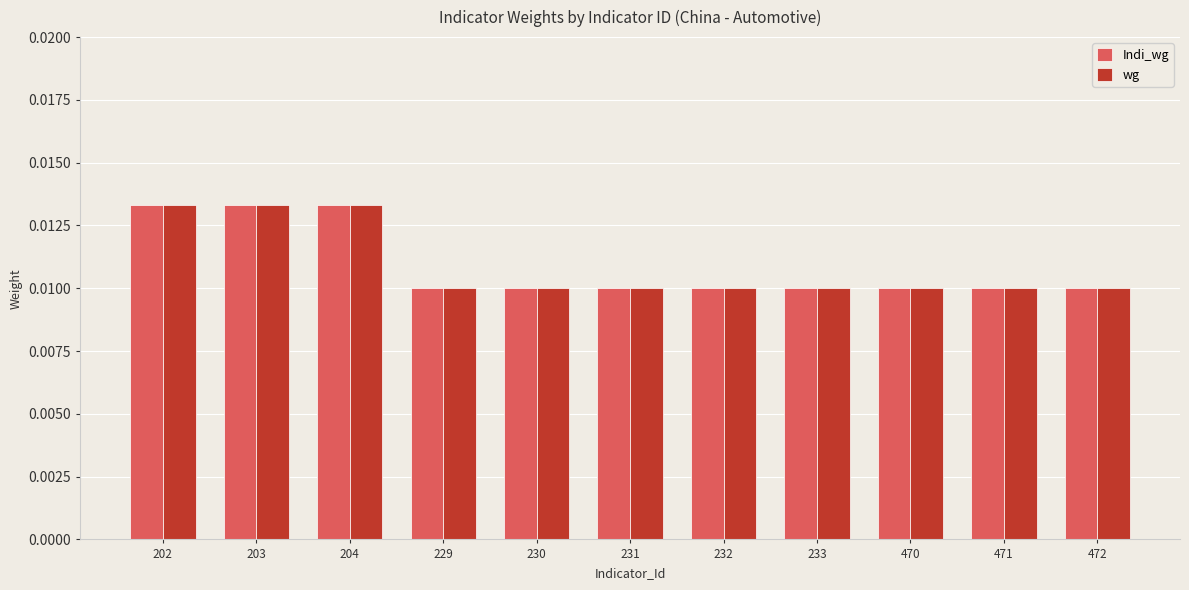

At how many categories does at least one series exceed 0?

11